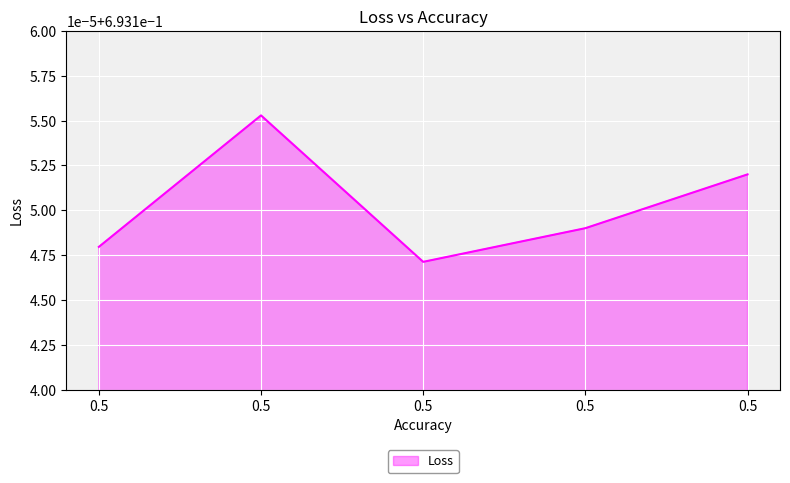

Between 0.5 and 0.5, which is larger?

0.5